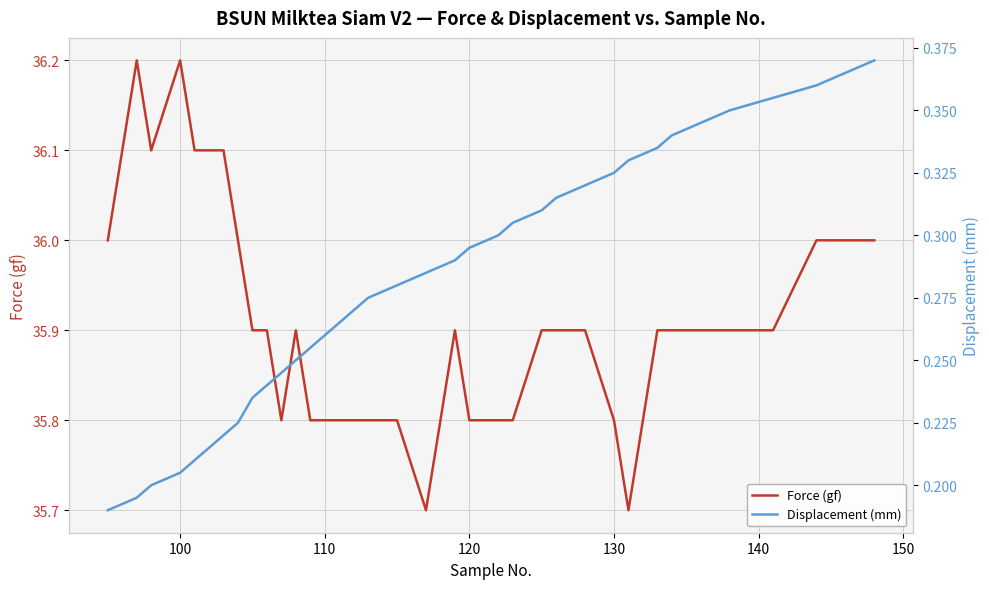

Is it true that Force (gf) equals 36.2 at 100?

True